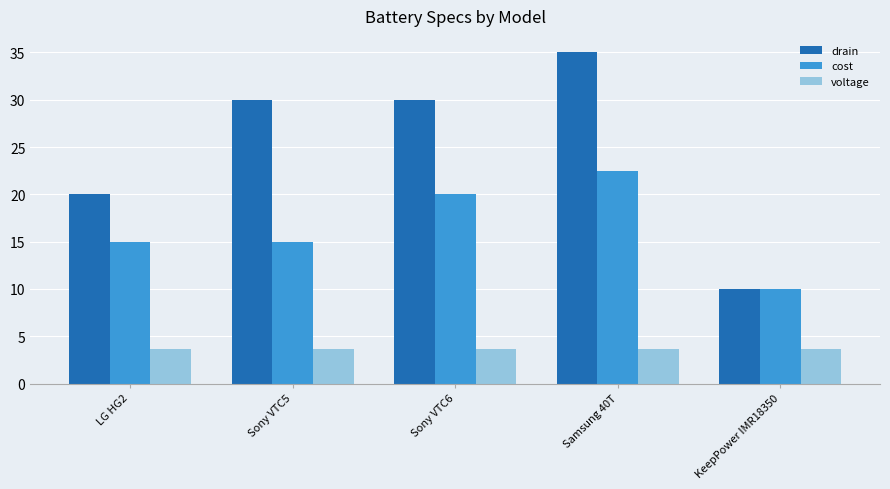

Which series has the widest spread of values?

drain